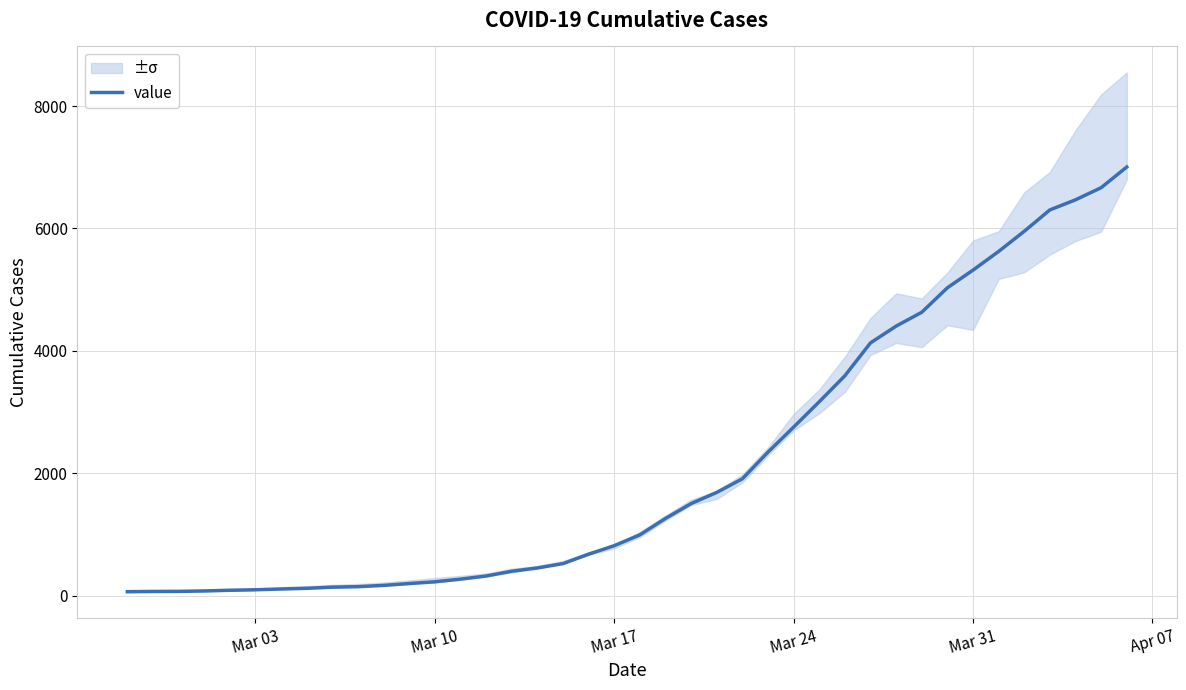

What is the difference between the maximum and second lowest values?

6936